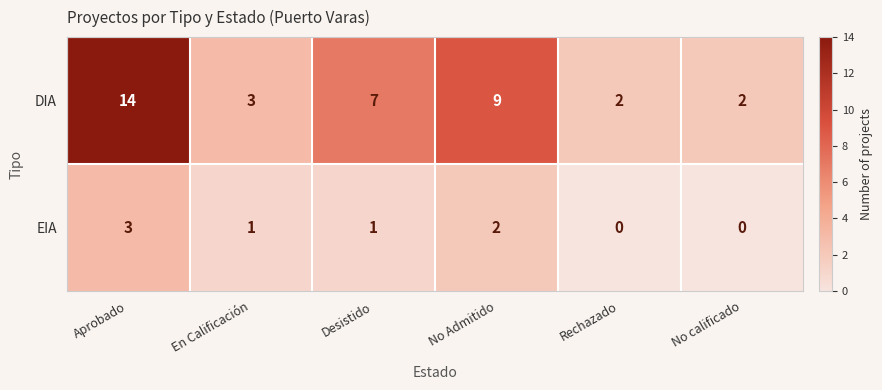

What is the sum of the DIA values at Desistido and En Calificación?

10